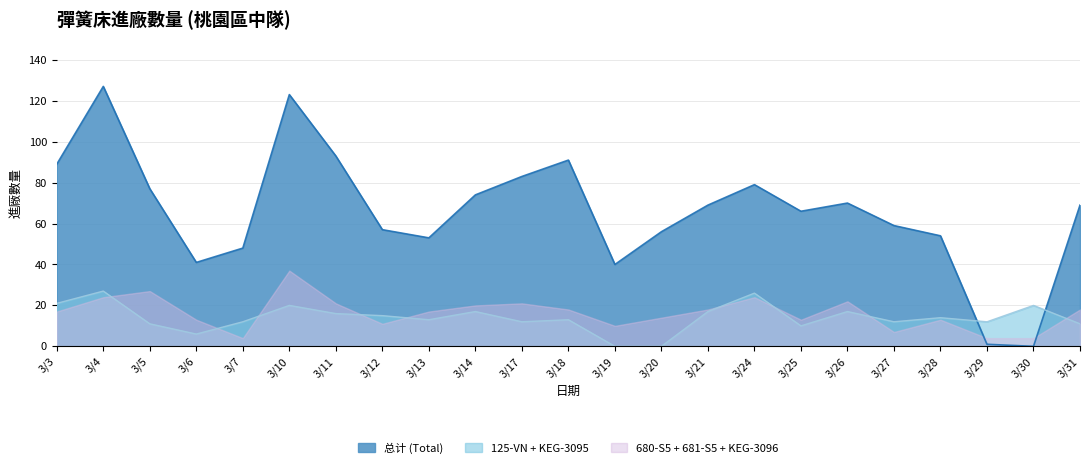

Is it true that 681-S5 equals 4 at 3/4?

False